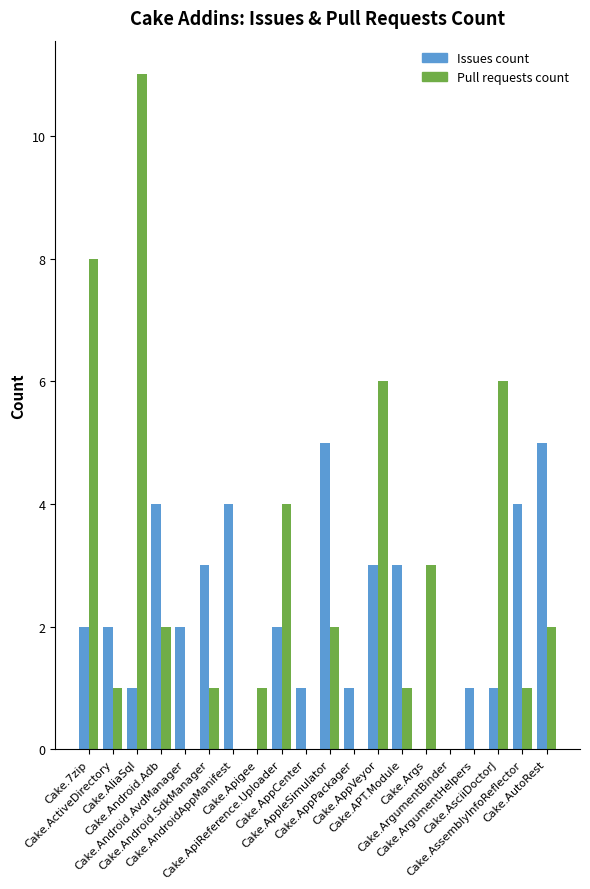

At which category is the sum across all series the highest?

Cake.AliaSql